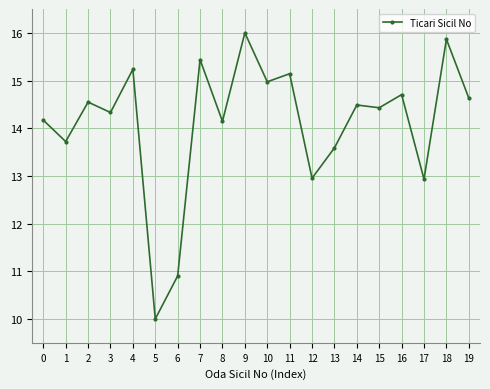

Count the number of data series in this chart.

1